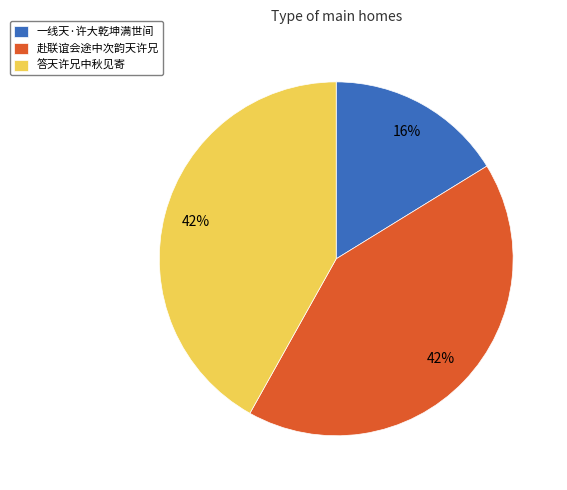

Between 答天许兄中秋见寄 and 一线天·许大乾坤满世间, which is larger?

答天许兄中秋见寄